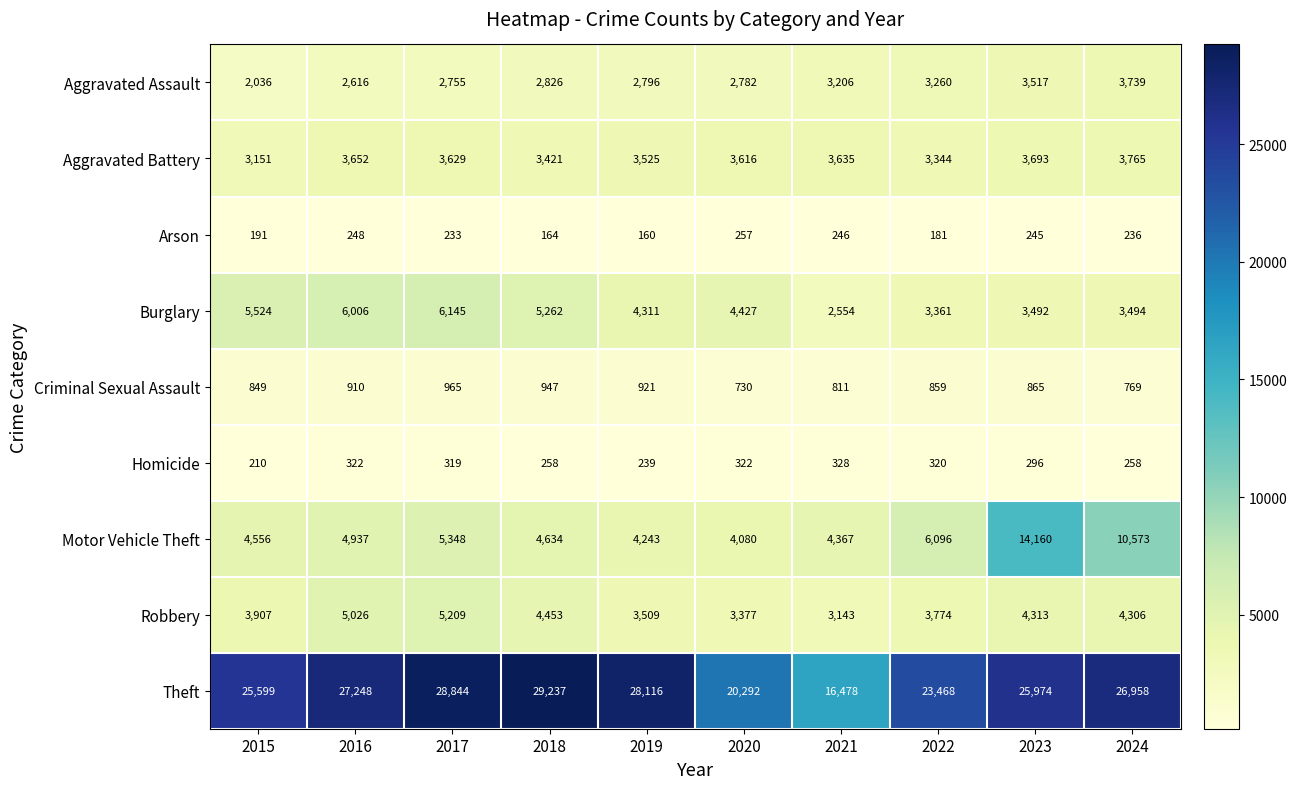

What is the approximate value of Homicide at 2017, to the nearest 10?

320